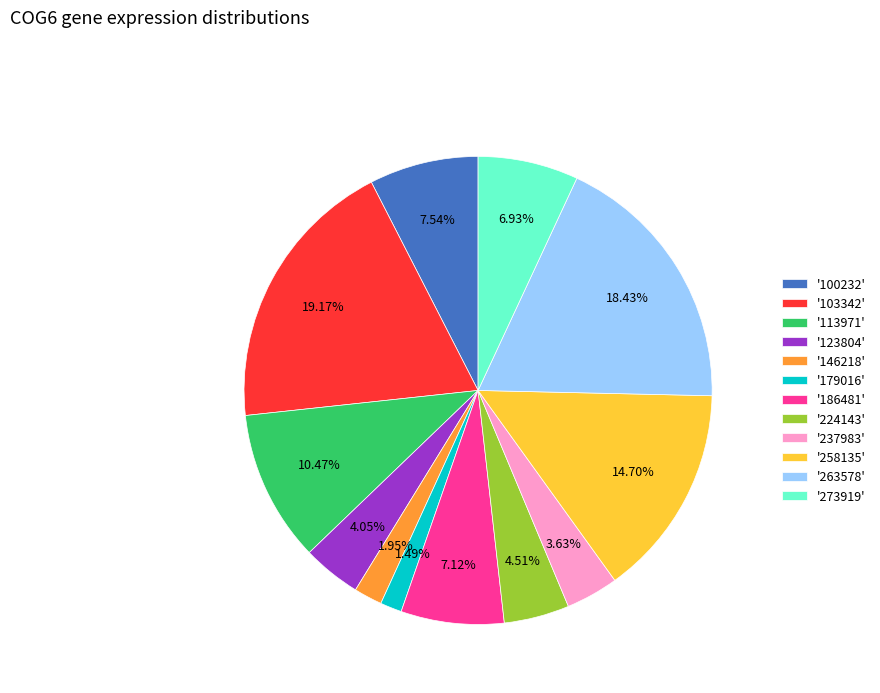

How many segments does this pie chart have?

12